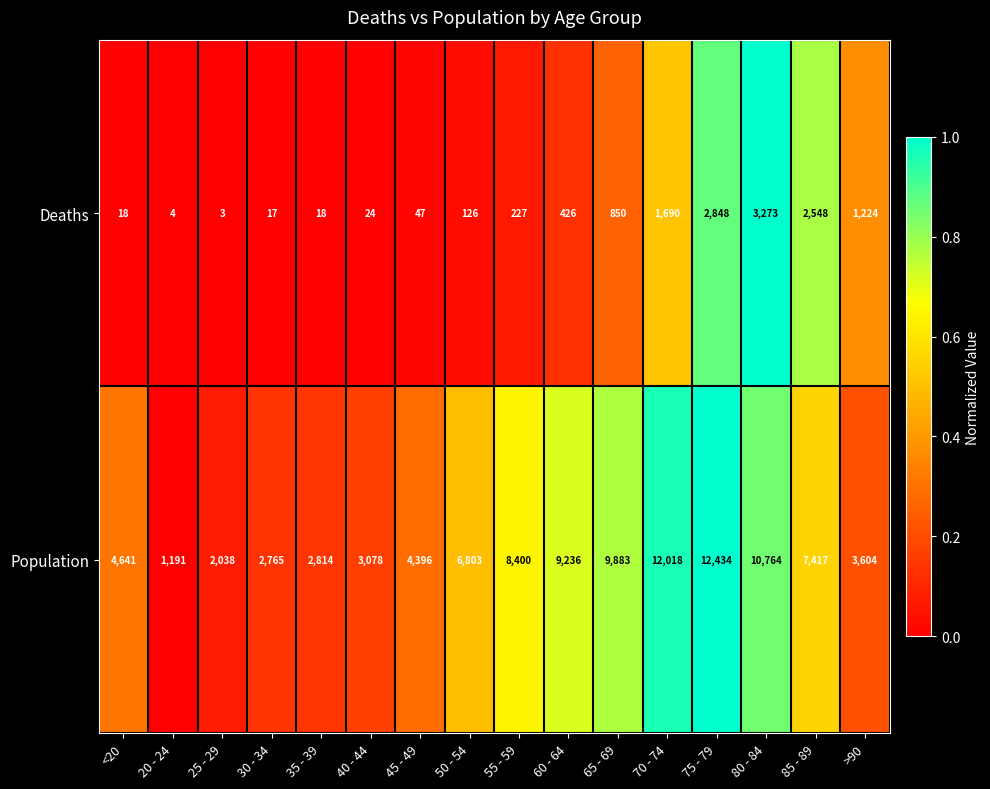

The Deaths series shows 346 at 55 - 59. True or false?

False